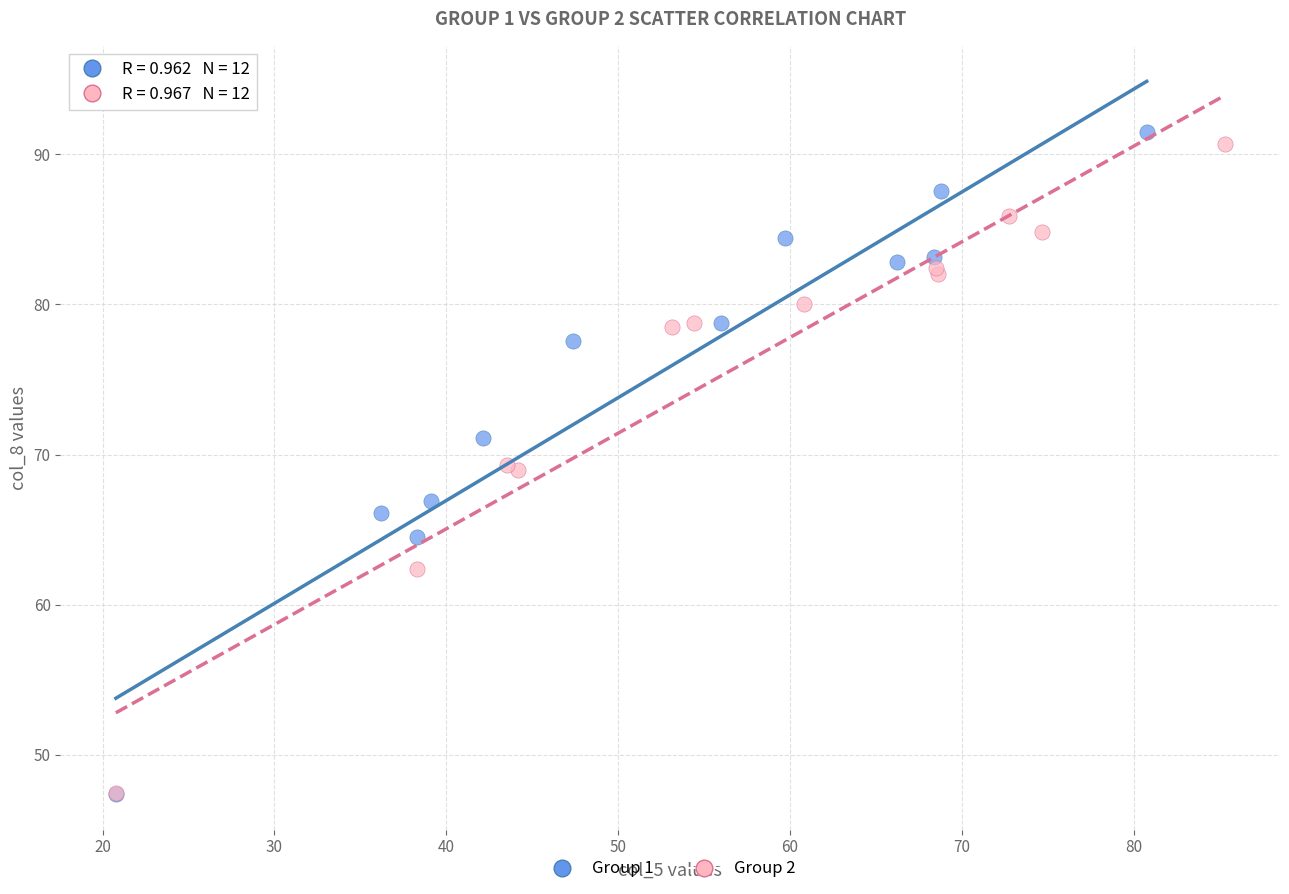

Which series has the largest Y range (max minus min)?

Group 1